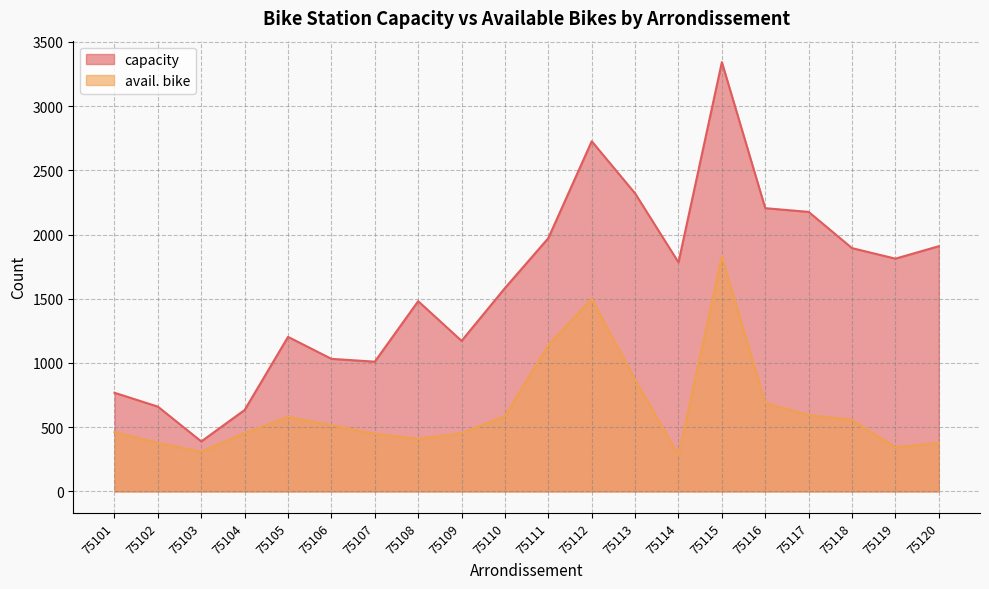

Does the chart have visible grid lines?

Yes